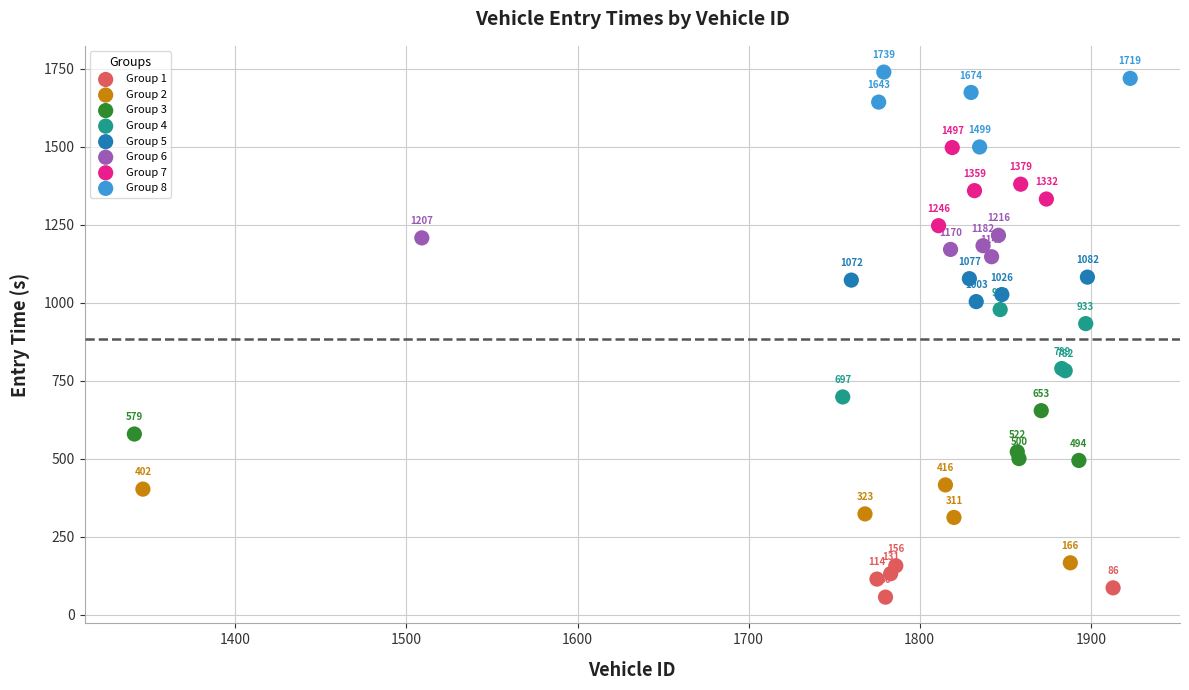

Which series reaches the maximum Y coordinate?

Group 8